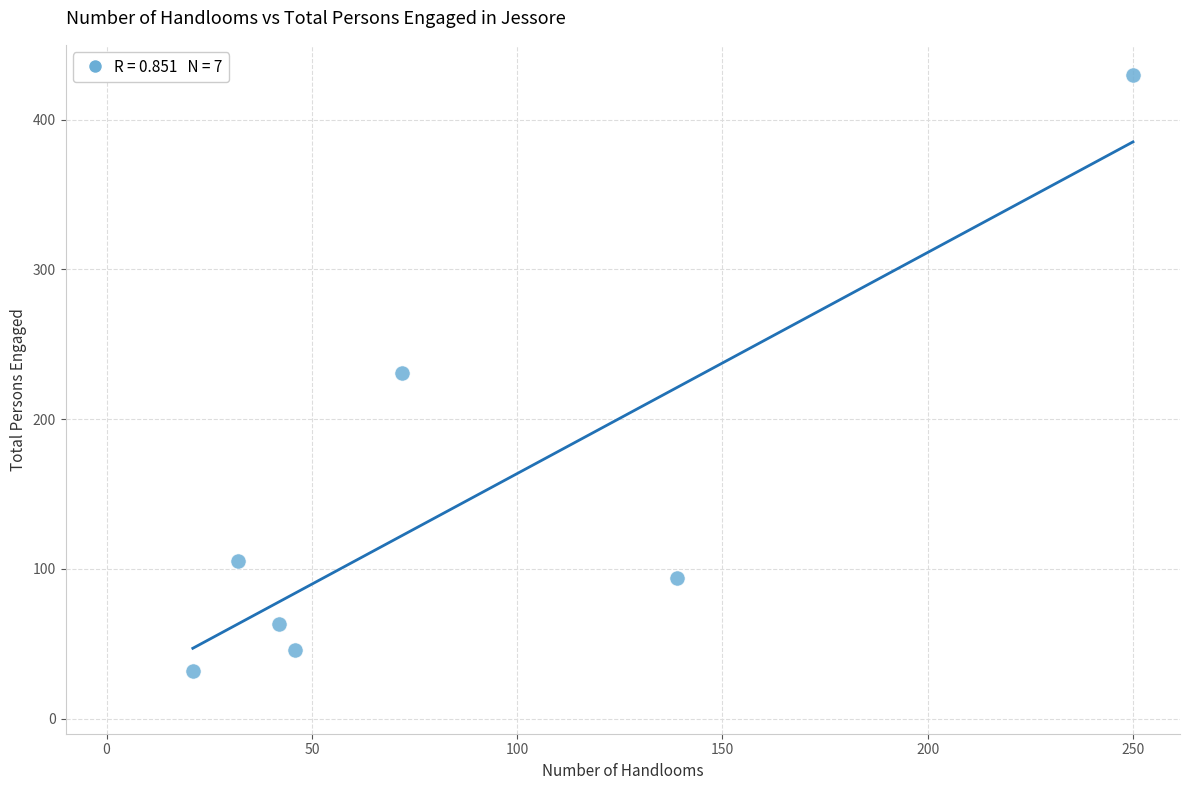

What is the average Y value?

143